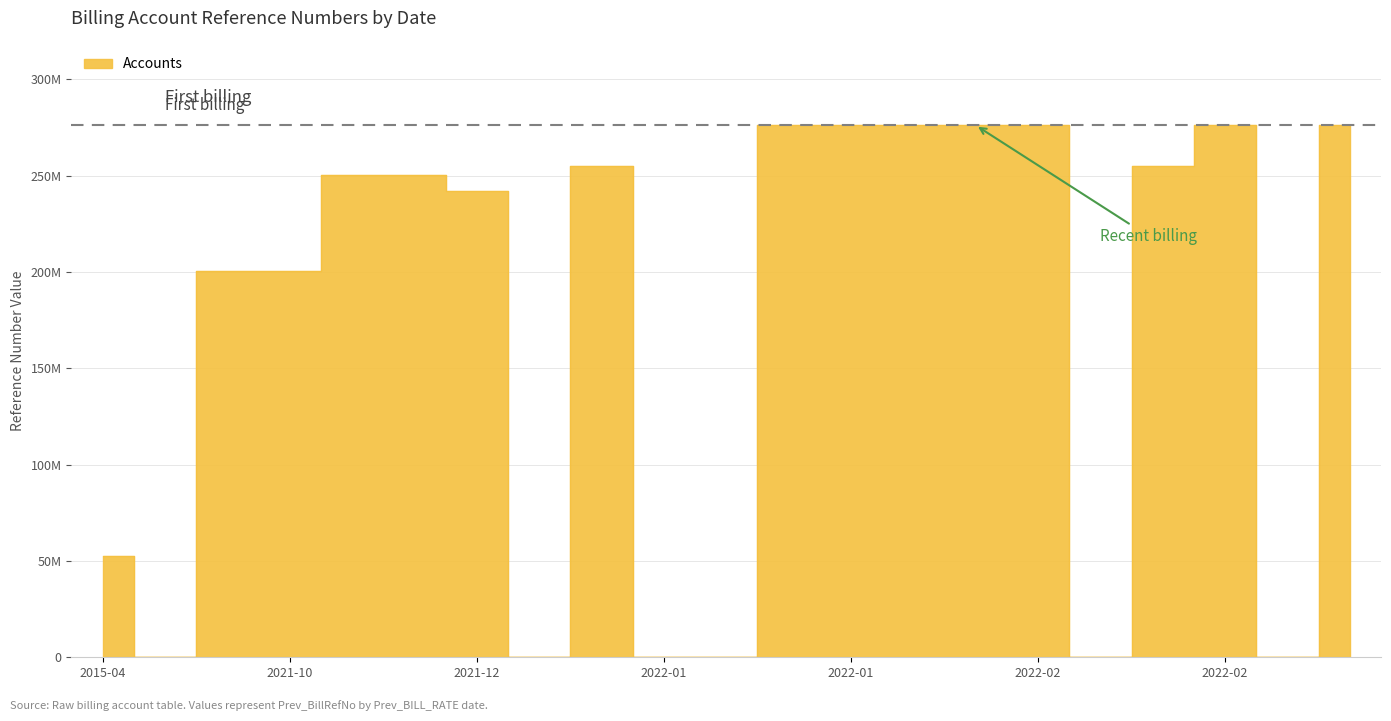

What position from the right is 2021-12-01?

17